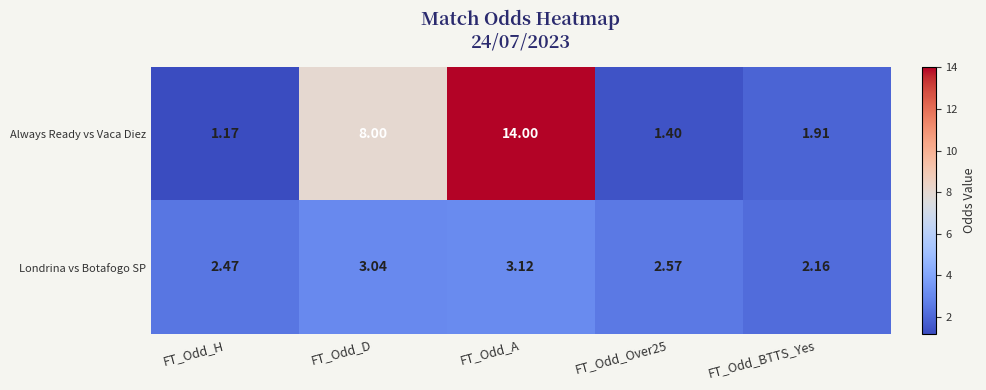

Rank the series by their maximum value, from lowest to highest.

Londrina vs Botafogo SP, Always Ready vs Vaca Diez